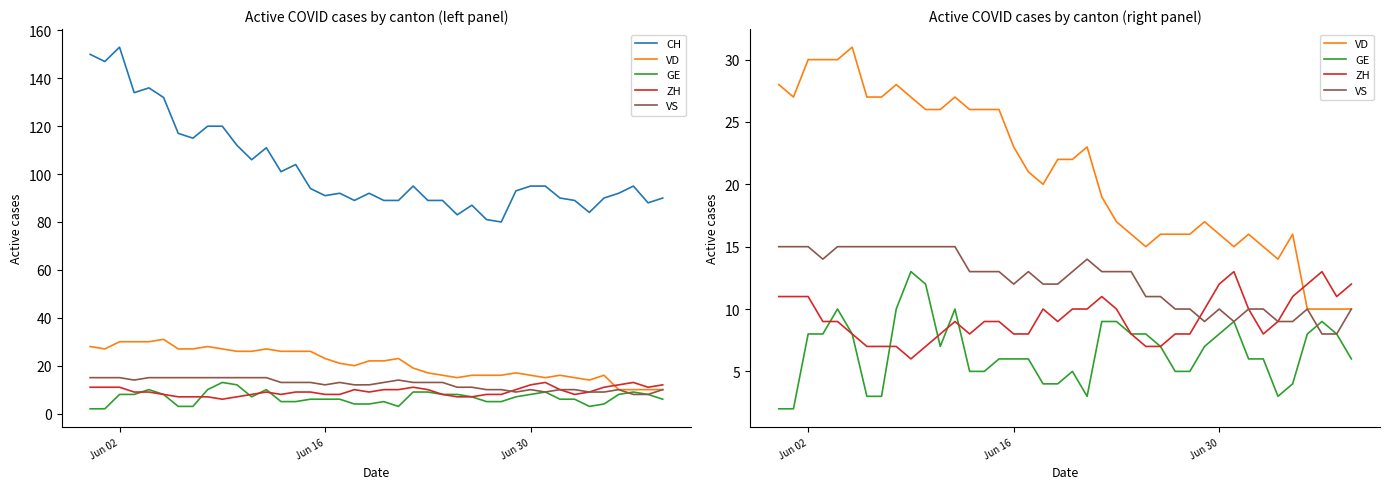

What is the sum of all GE values?

265